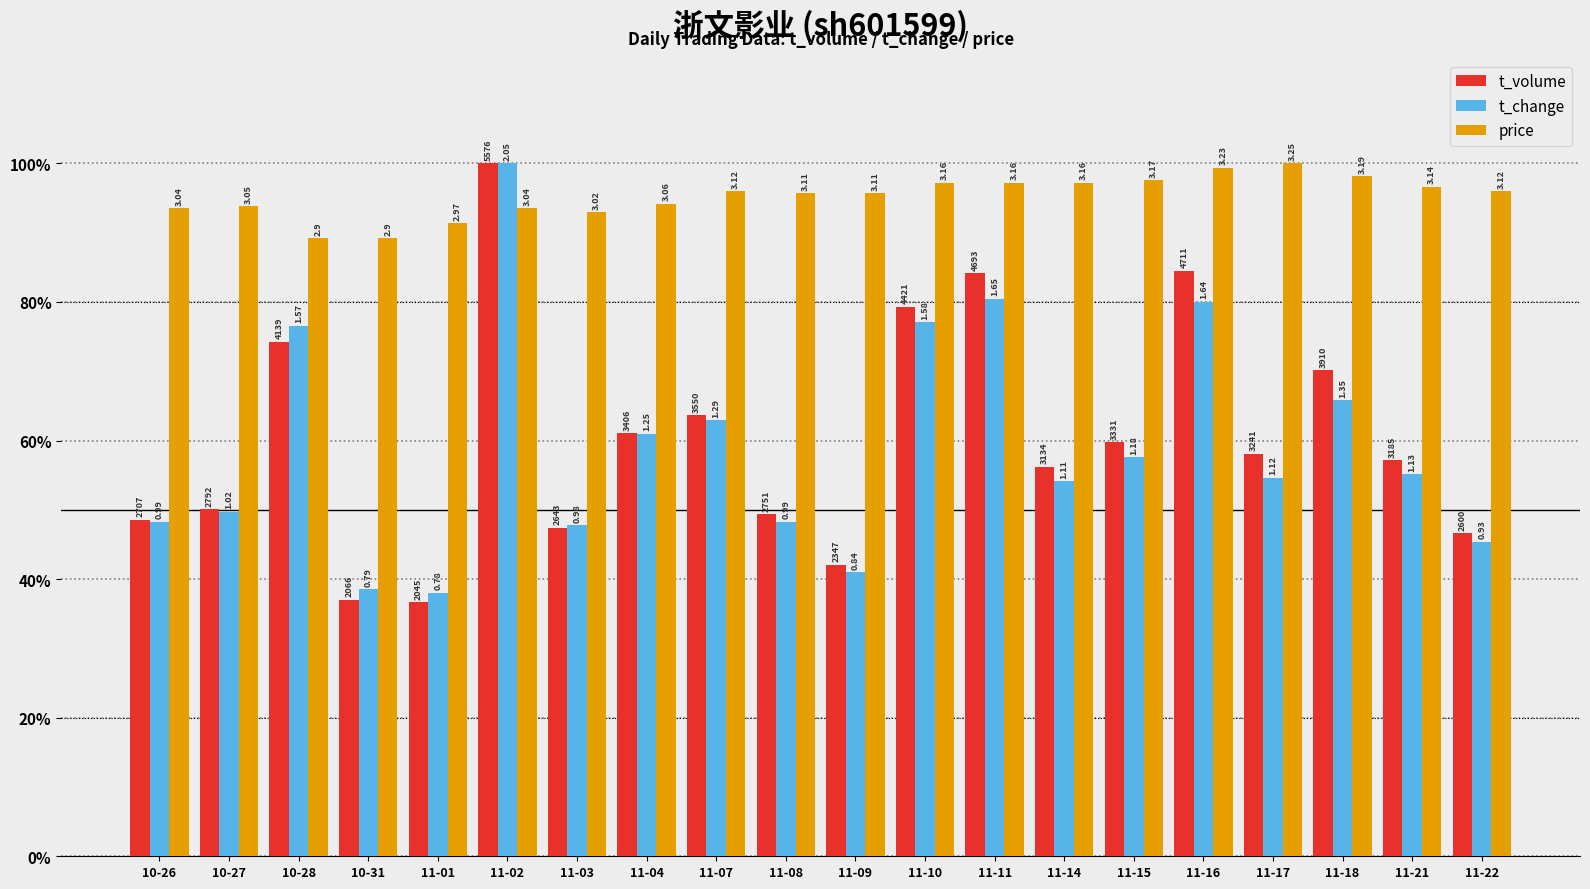

What is the highest value of the price series?

100.0